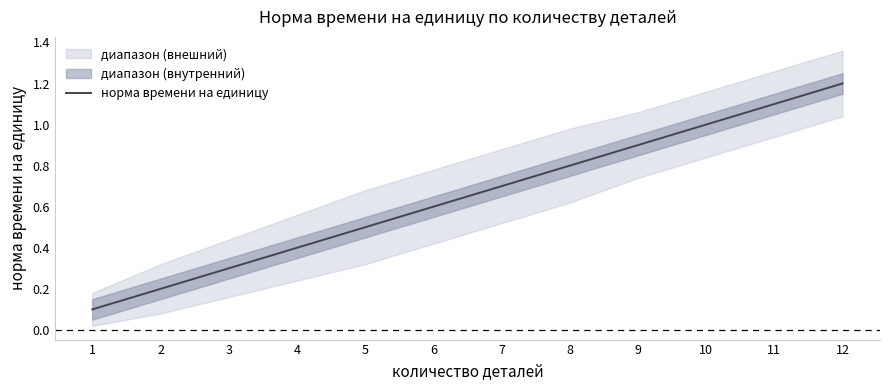

Where is the data nearest to the value 0?

1